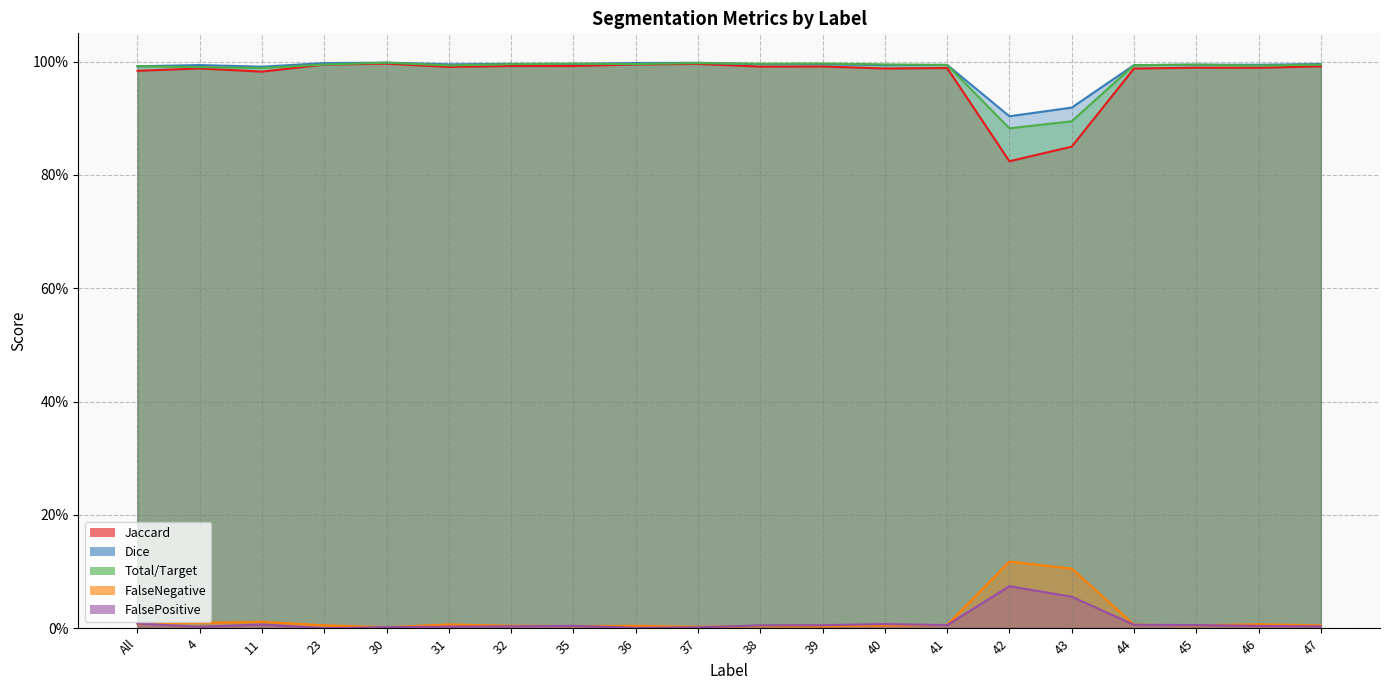

Does the chart display data point markers on the line(s)?

No